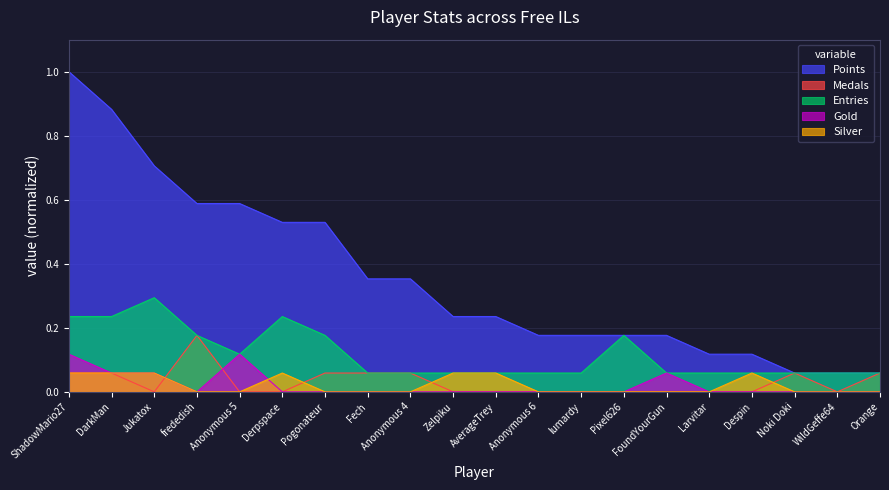

What is the difference between the highest and lowest values at Anonymous 6?

0.2